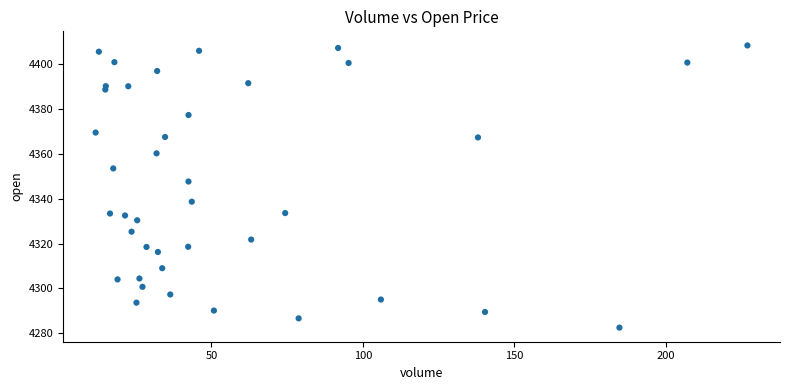

What Y value in the scatter plot is closest to 4345?

4347.7